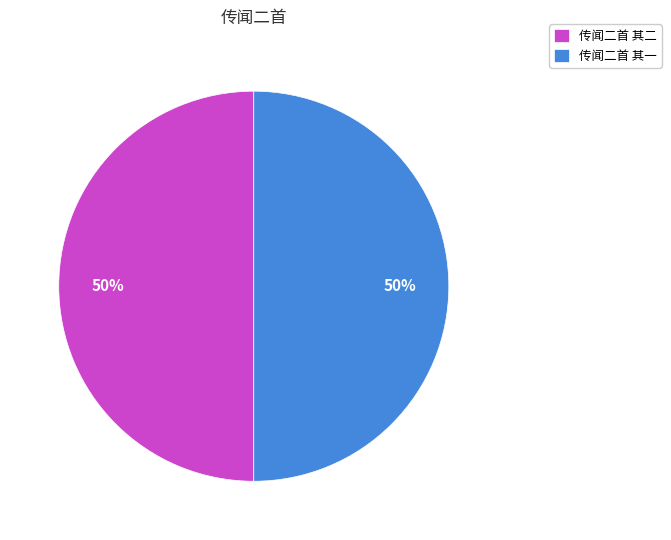

To the nearest percent, what is the combined percentage of 传闻二首 其一 and 传闻二首 其二?

100%